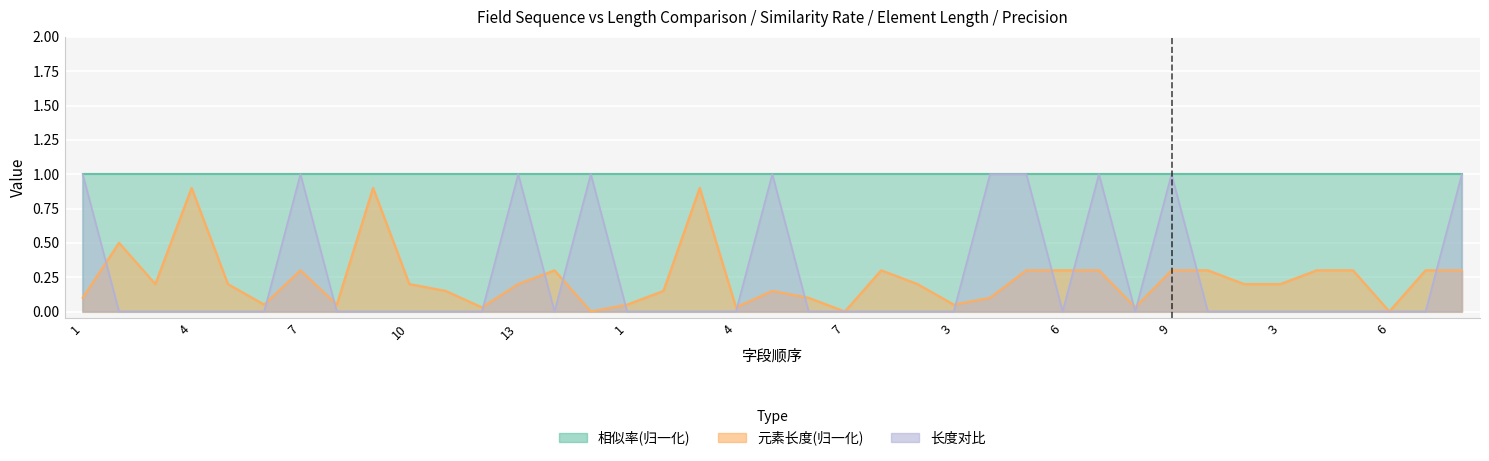

What is the difference between the second highest and minimum values in the 元素长度 series?

0.9